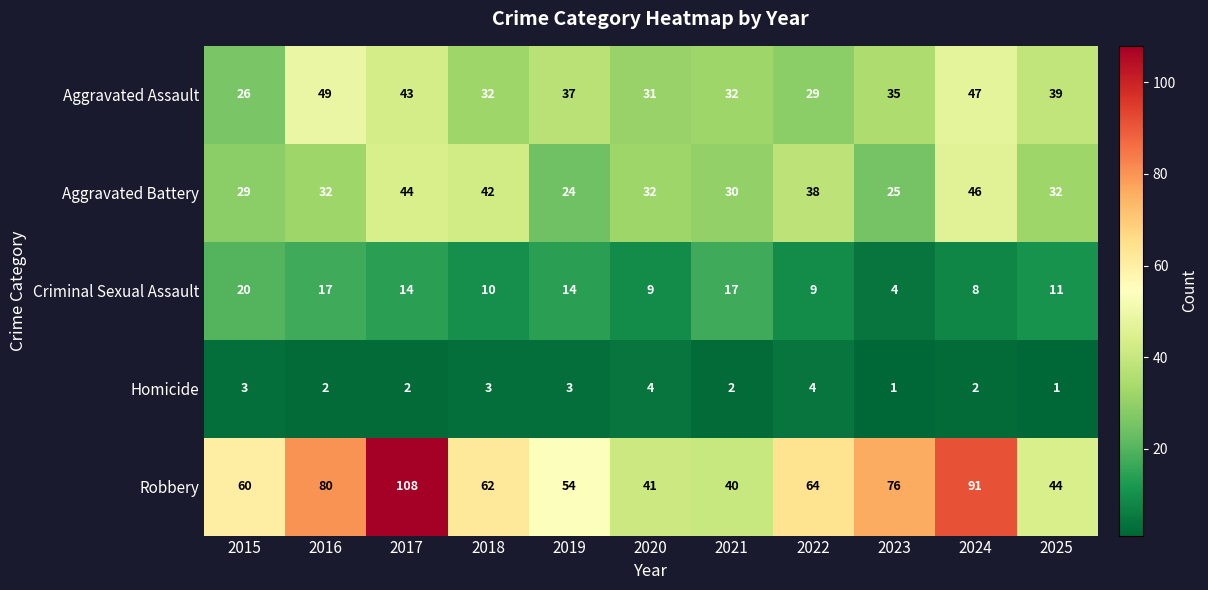

What is the spread (max minus min) of values at 2021?

38